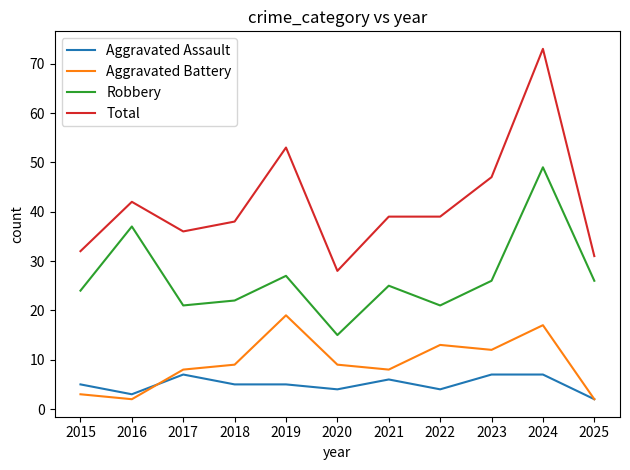

Reading left to right, transcribe all the data shown in this chart.

Aggravated Assault: 2015=5	2016=3	2017=7	2018=5	2019=5	2020=4	2021=6	2022=4	2023=7	2024=7	2025=2
Aggravated Battery: 2015=3	2016=2	2017=8	2018=9	2019=19	2020=9	2021=8	2022=13	2023=12	2024=17	2025=2
Robbery: 2015=24	2016=37	2017=21	2018=22	2019=27	2020=15	2021=25	2022=21	2023=26	2024=49	2025=26
Total: 2015=32	2016=42	2017=36	2018=38	2019=53	2020=28	2021=39	2022=39	2023=47	2024=73	2025=31